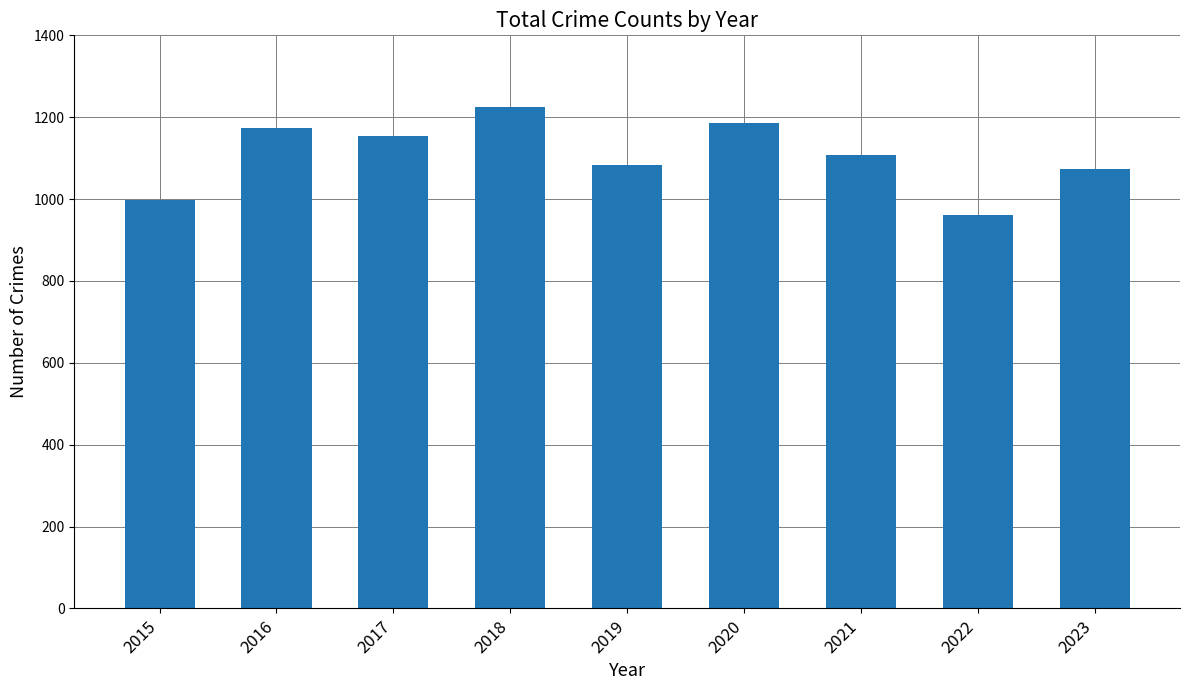

Count the number of data series in this chart.

1